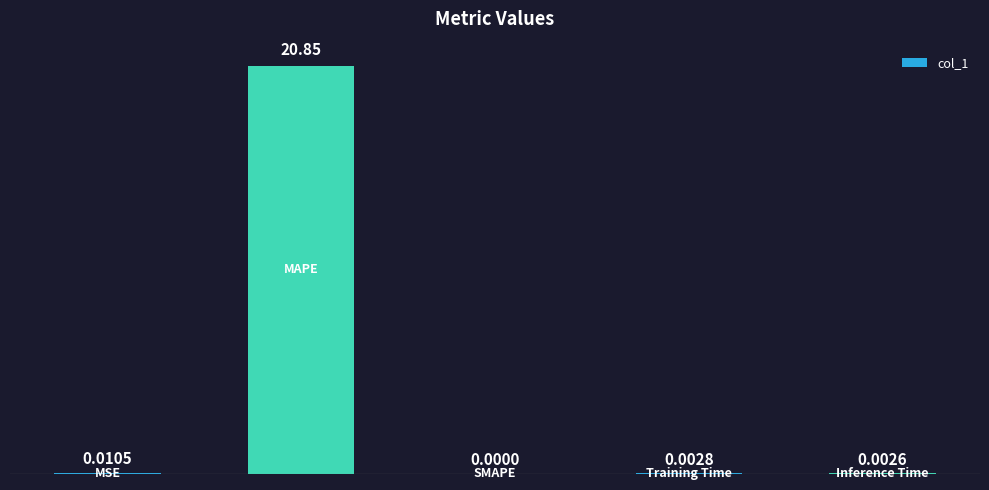

What is the maximum value shown in the chart?

20.9